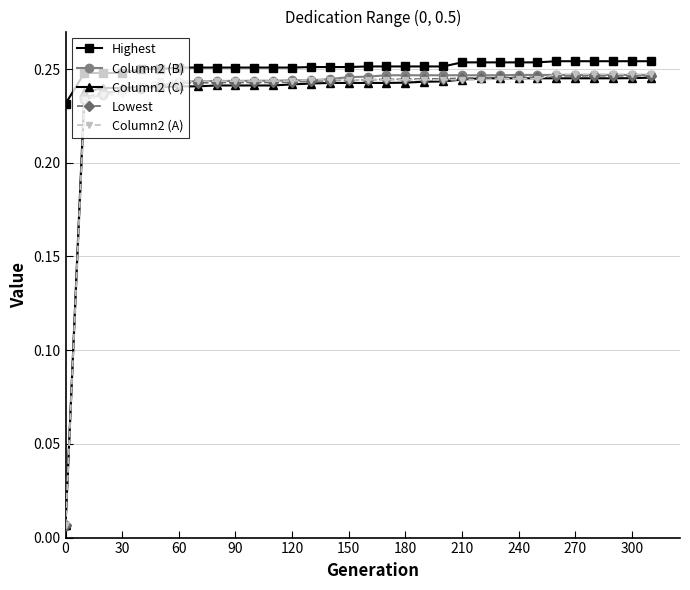

Which series has the largest total across all categories?

Highest